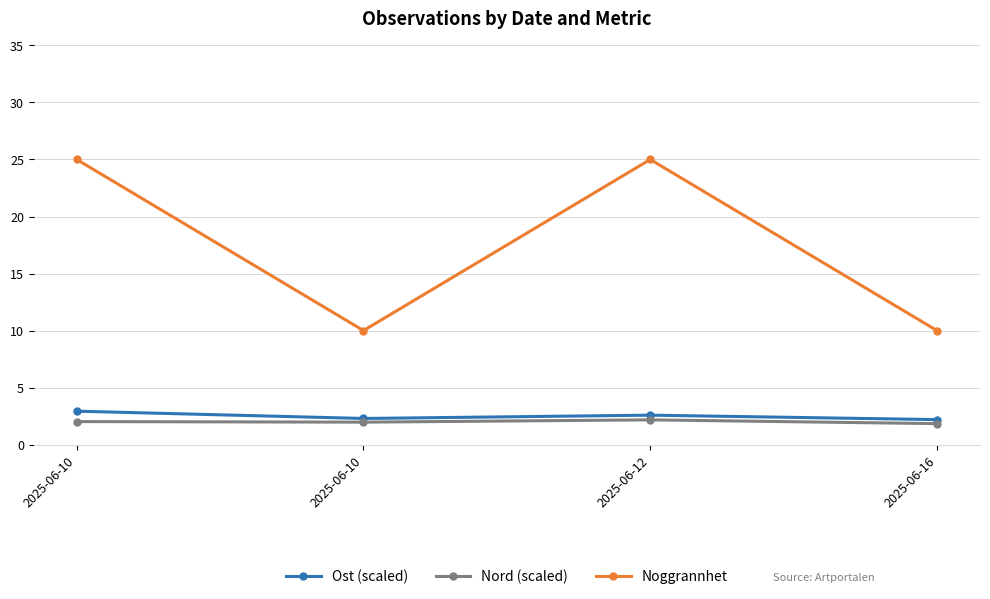

True or false: Noggrannhet and Nord (scaled) cross at least once.

False